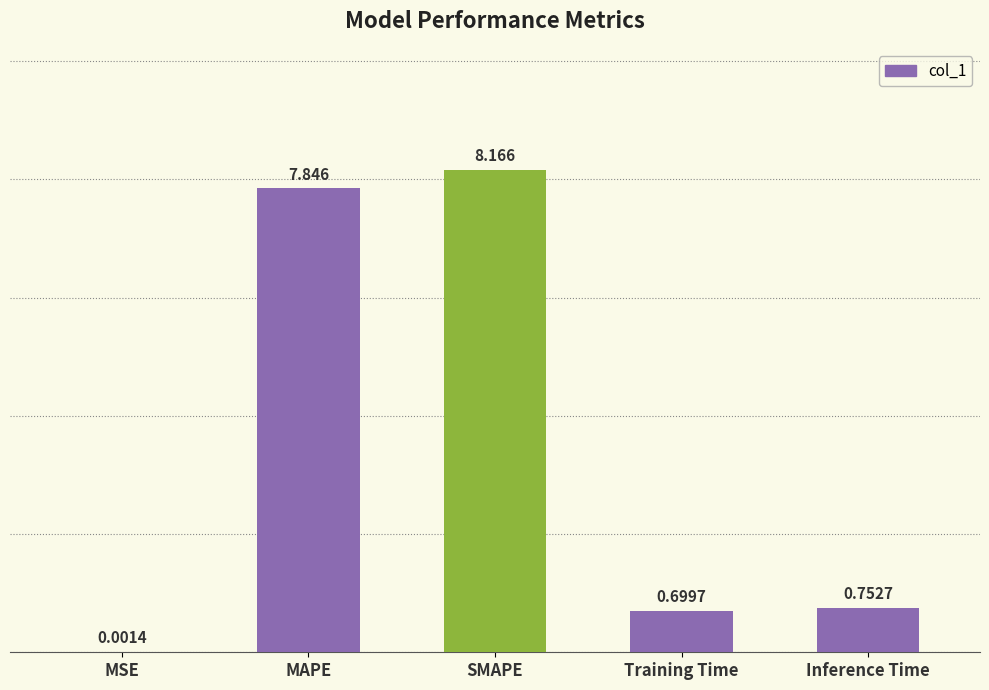

What is the ratio of the value at Inference Time to the value at MAPE?

0.1